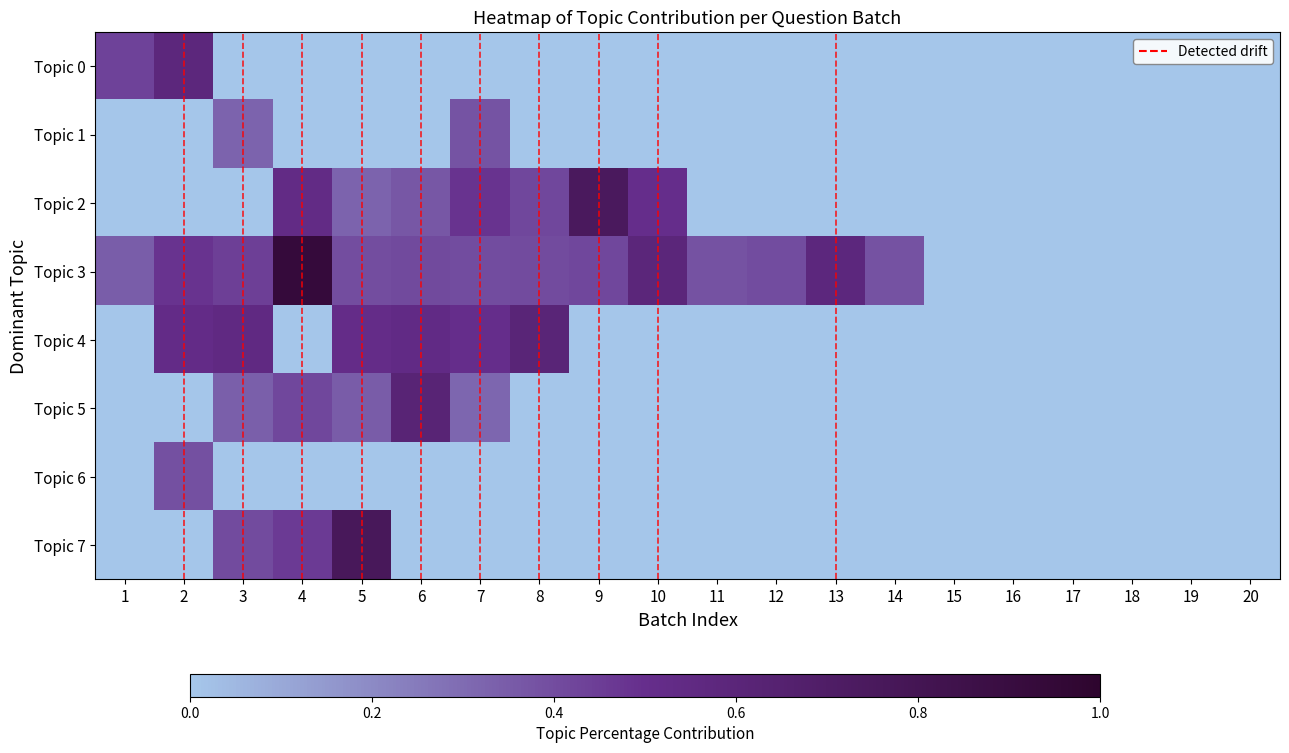

Rank the series by their maximum value, from highest to lowest.

Topic 3, Topic 7, Topic 2, Topic 5, Topic 4, Topic 0, Topic 6, Topic 1